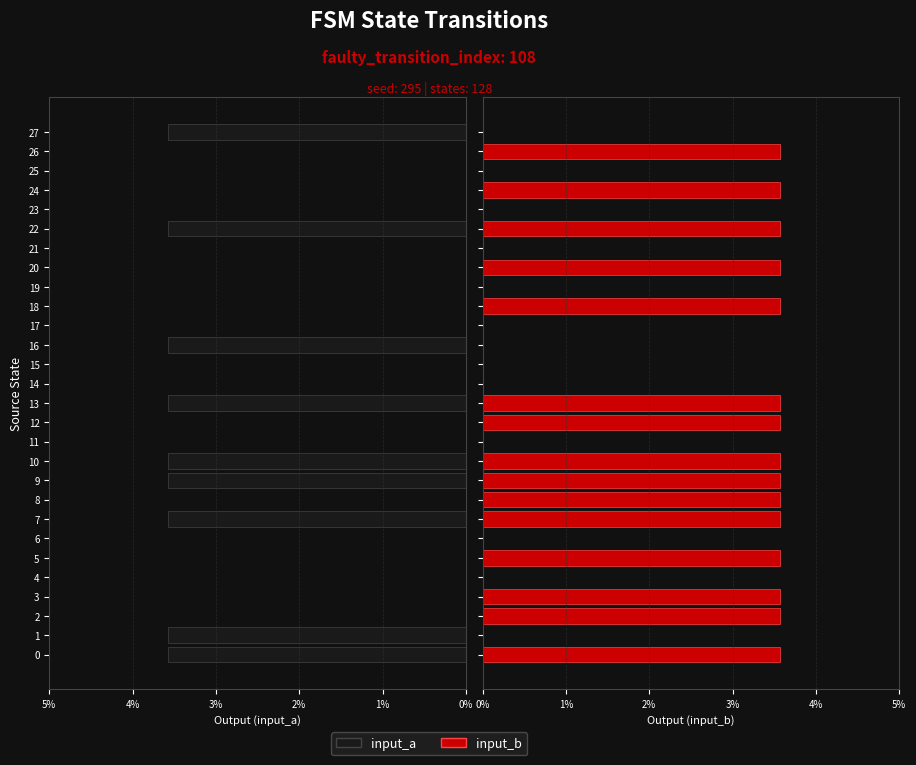

Reading right to left, extract all data points from this chart.

input_a: 3.6	0.0	0.0	0.0	0.0	3.6	0.0	0.0	0.0	0.0	0.0	3.6	0.0	0.0	3.6	0.0	0.0	3.6	3.6	0.0	3.6	0.0	0.0	0.0	0.0	0.0	3.6	3.6
input_b: 0.0	3.6	0.0	3.6	0.0	3.6	0.0	3.6	0.0	3.6	0.0	0.0	0.0	0.0	3.6	3.6	0.0	3.6	3.6	3.6	3.6	0.0	3.6	0.0	3.6	3.6	0.0	3.6